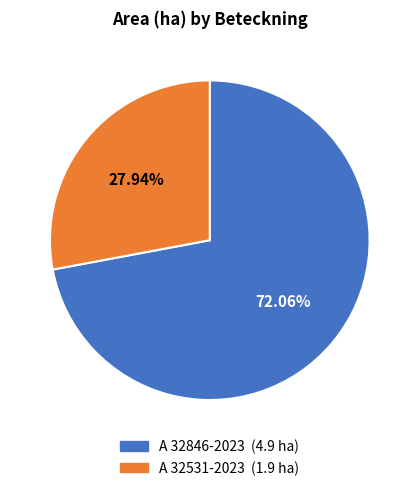

Do A 32846-2023 and A 32531-2023 together represent more than half of the pie?

Yes